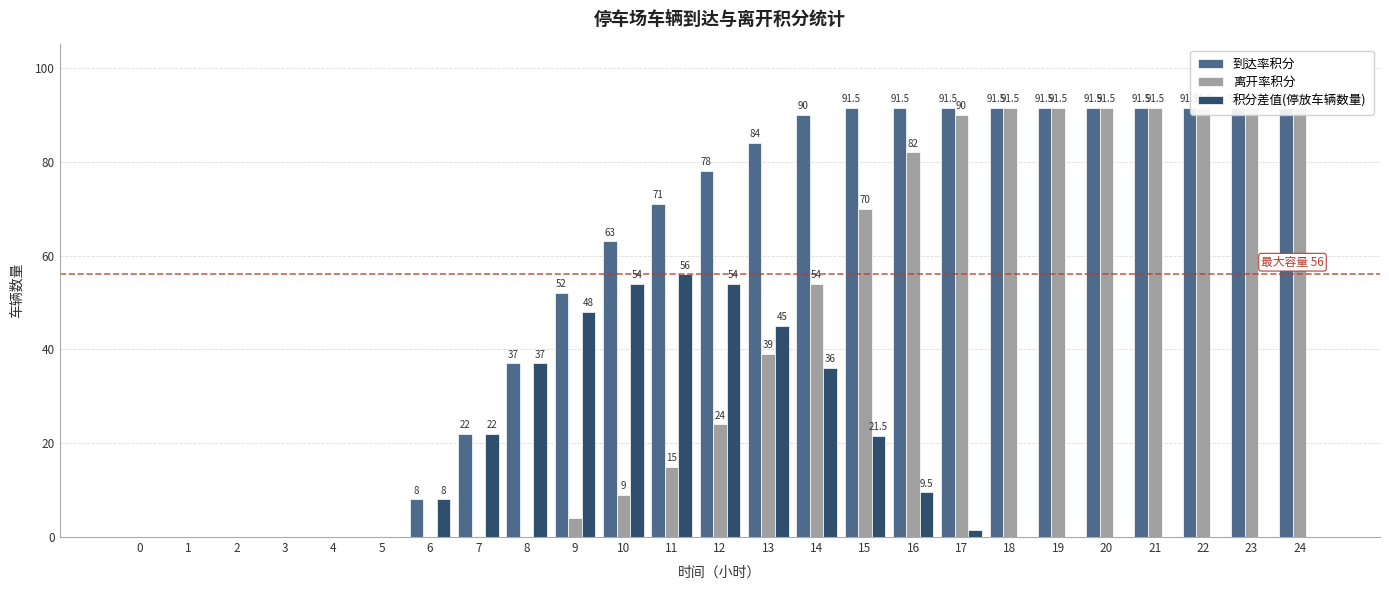

At which label does 到达率积分 first exceed 78?

13